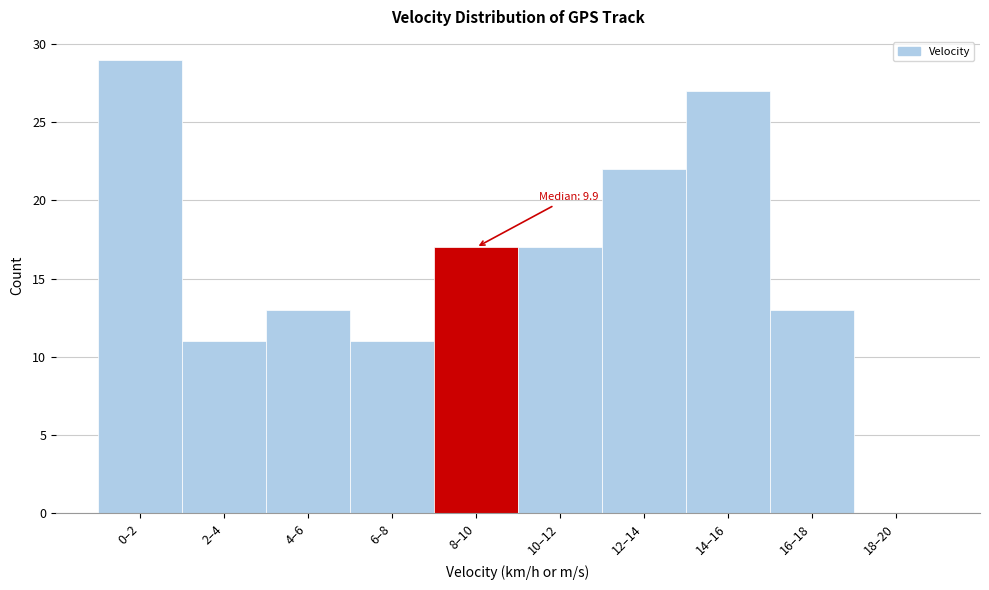

Reading left to right, extract all data points from this chart.

0–2=29	2–4=11	4–6=13	6–8=11	8–10=17	10–12=17	12–14=22	14–16=27	16–18=13	18–20=0